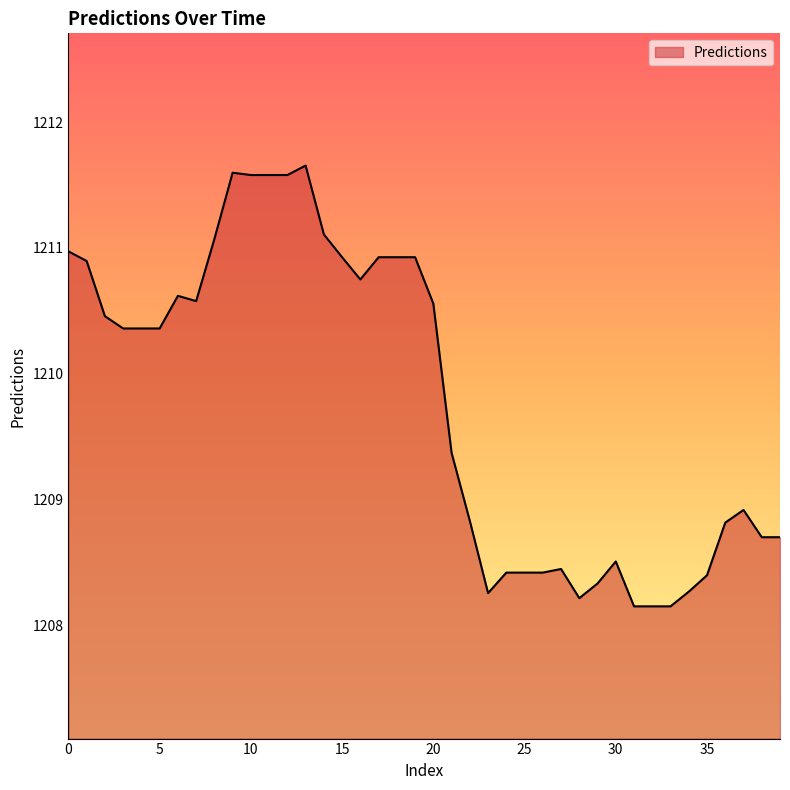

What is the difference between the maximum and minimum values?

3.5